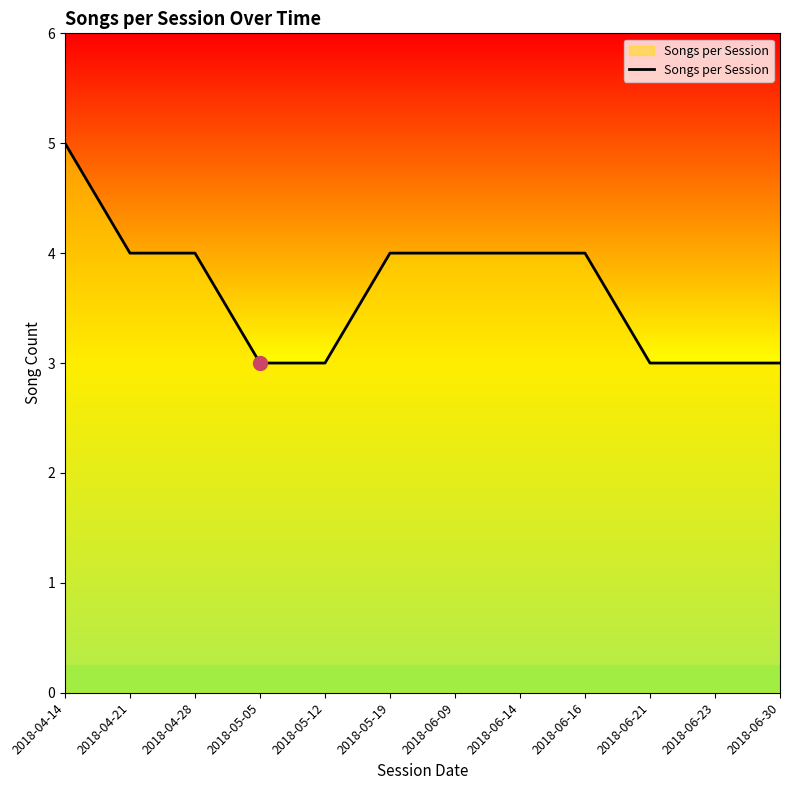

What is the sum of the values at 2018-06-30 and 2018-06-14?

7